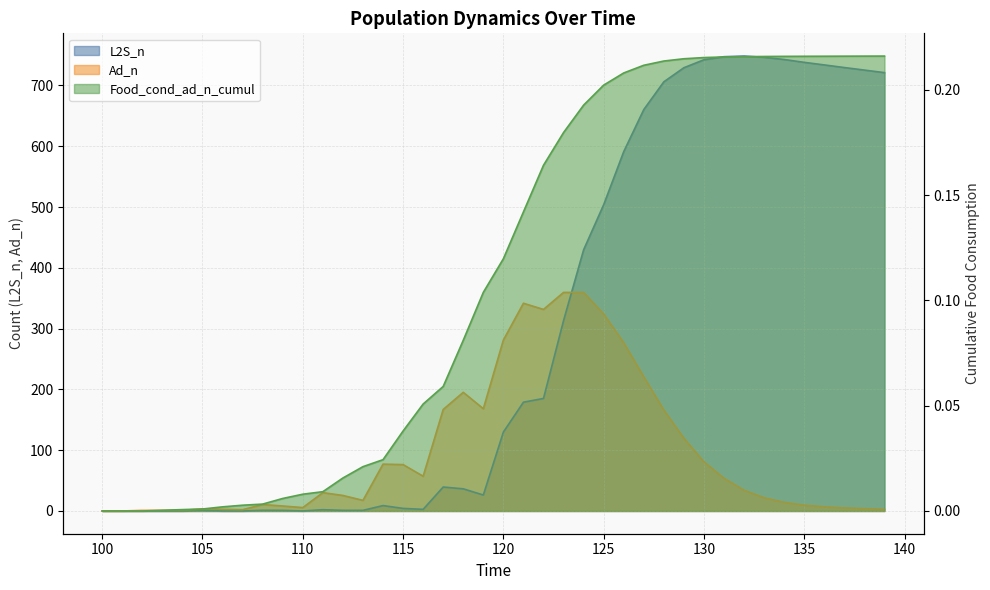

Which series changed the most between 108 and 124?

L2S_n